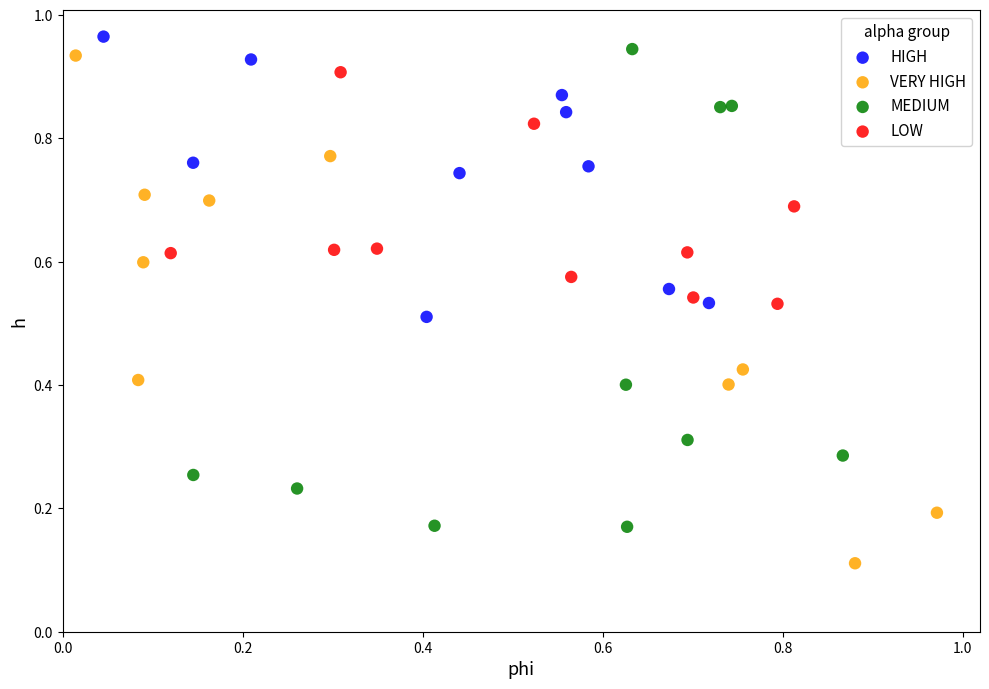

Which series contains the lowest Y value?

VERY HIGH